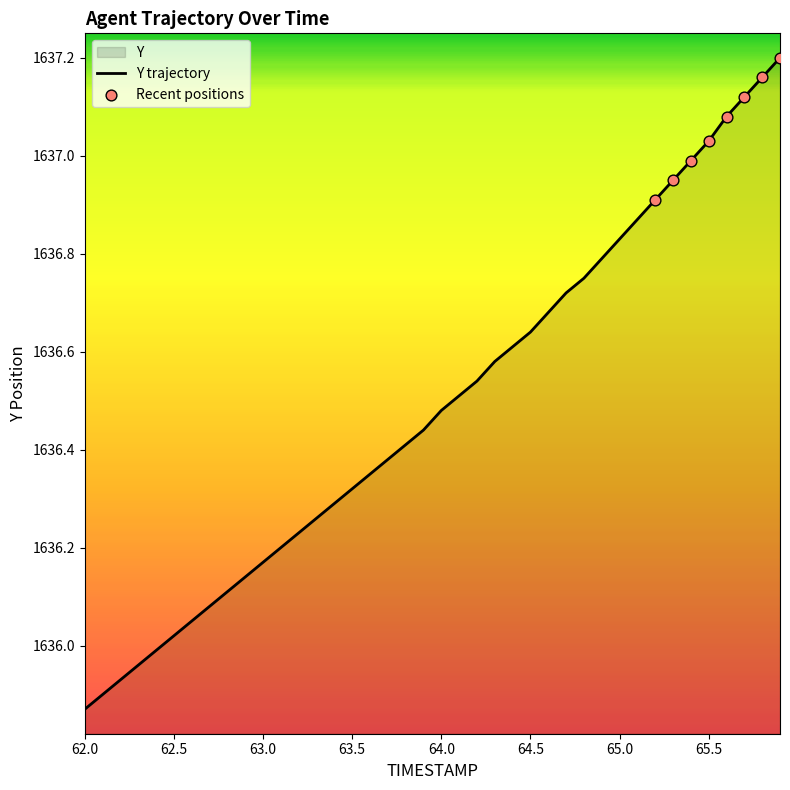

What is the change in value from 62.0 to 63.0?

+0.3